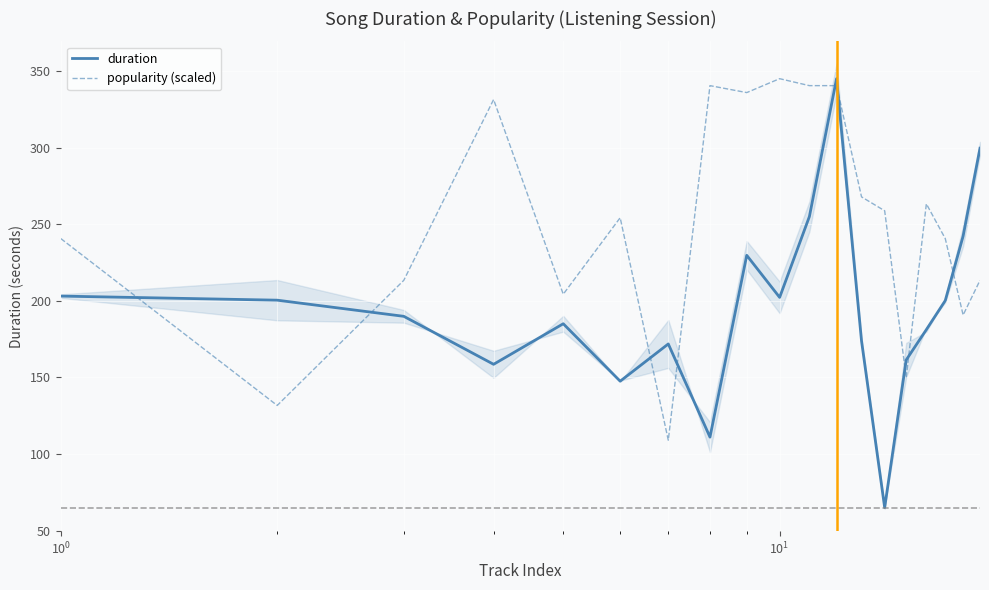

Which series has the largest total across all categories?

popularity (scaled)